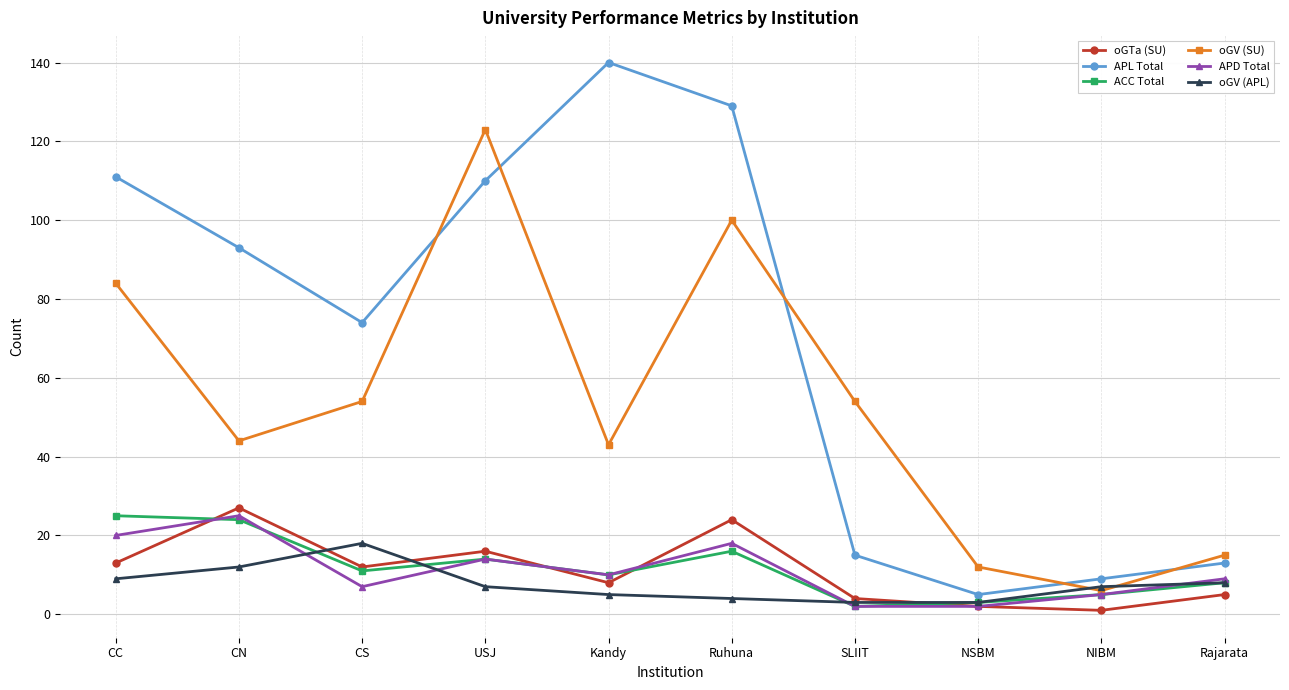

What is the total value across all series at NSBM?

27